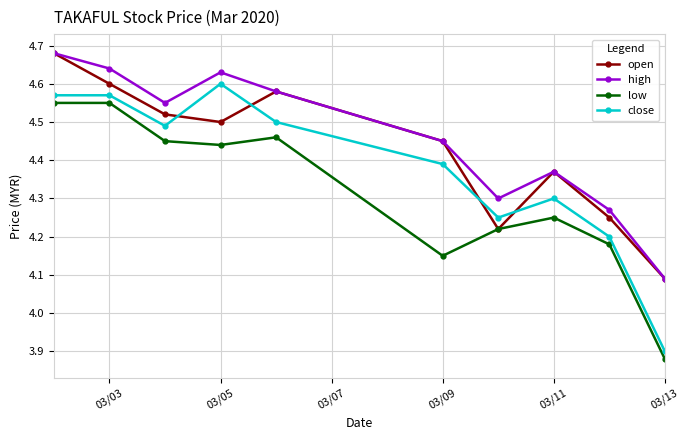

Which series has the widest spread of values?

close